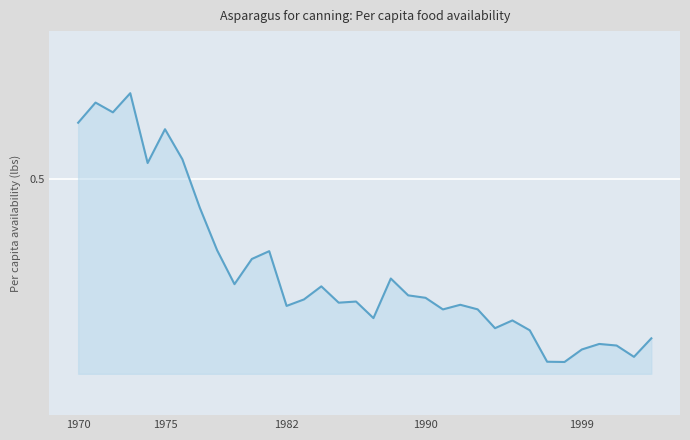

Reading left to right, extract all data points from this chart.

0.6	0.6	0.6	0.6	0.5	0.6	0.5	0.5	0.4	0.3	0.4	0.4	0.3	0.3	0.3	0.3	0.3	0.3	0.3	0.3	0.3	0.3	0.3	0.3	0.2	0.3	0.2	0.2	0.2	0.2	0.2	0.2	0.2	0.2